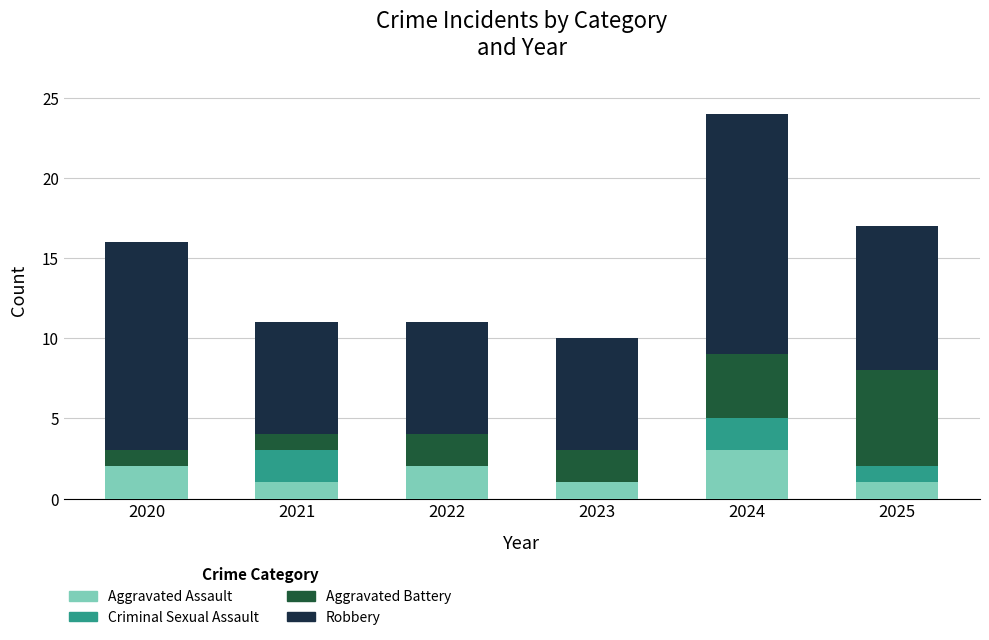

What is the total value across all series at 2025?

17